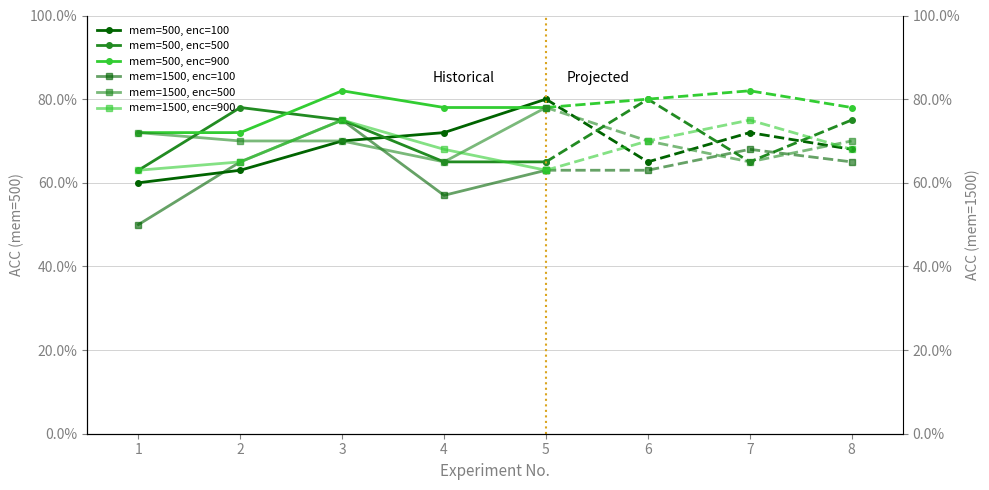

What is the average value of the mem=500, enc=100 series?

0.7